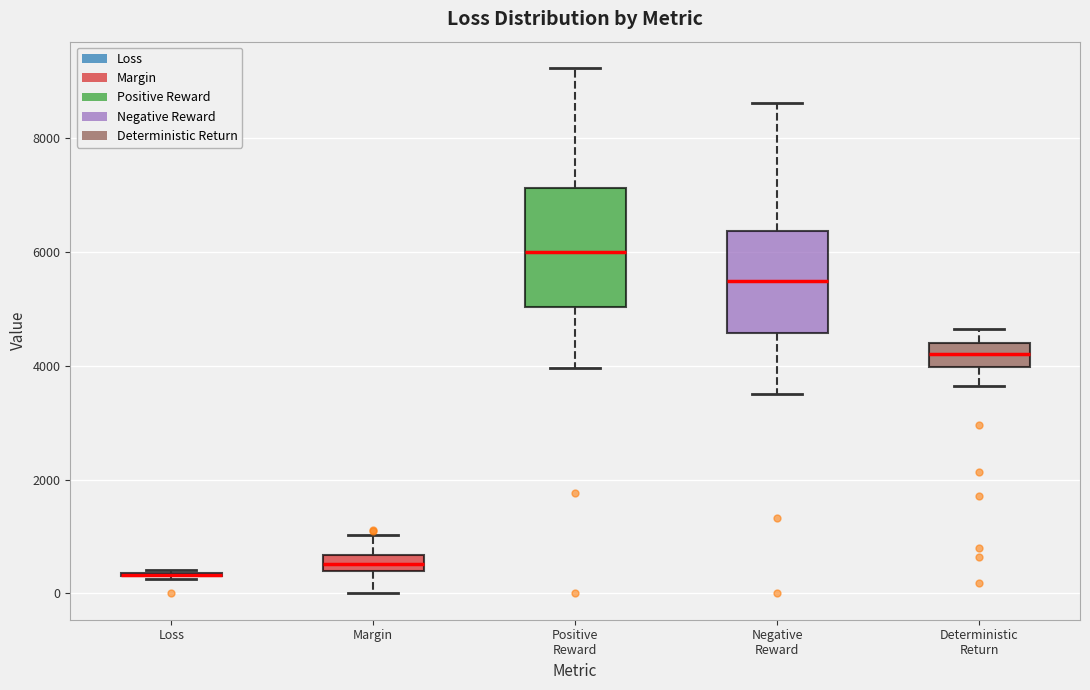

Comparing the boxes themselves (not the whiskers), which one is the tallest?

Positive Reward